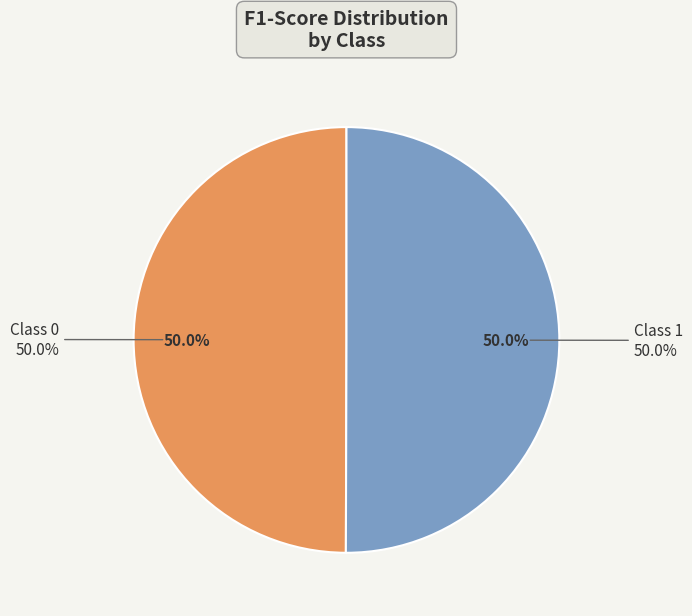

To the nearest percent, what percentage of the pie is 1?

50%